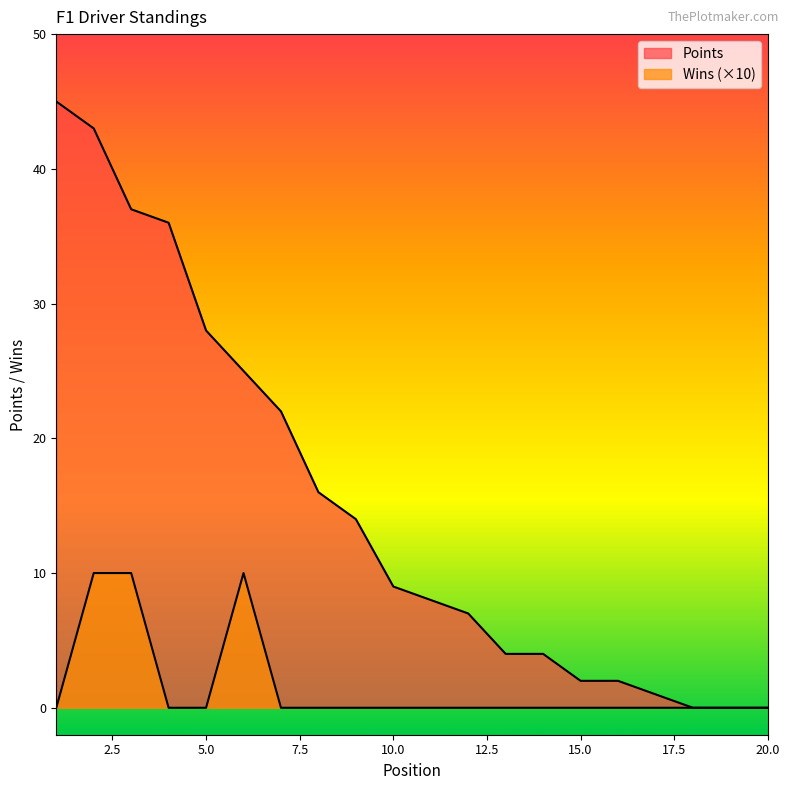

What is the difference between the highest and lowest values at 10?

9